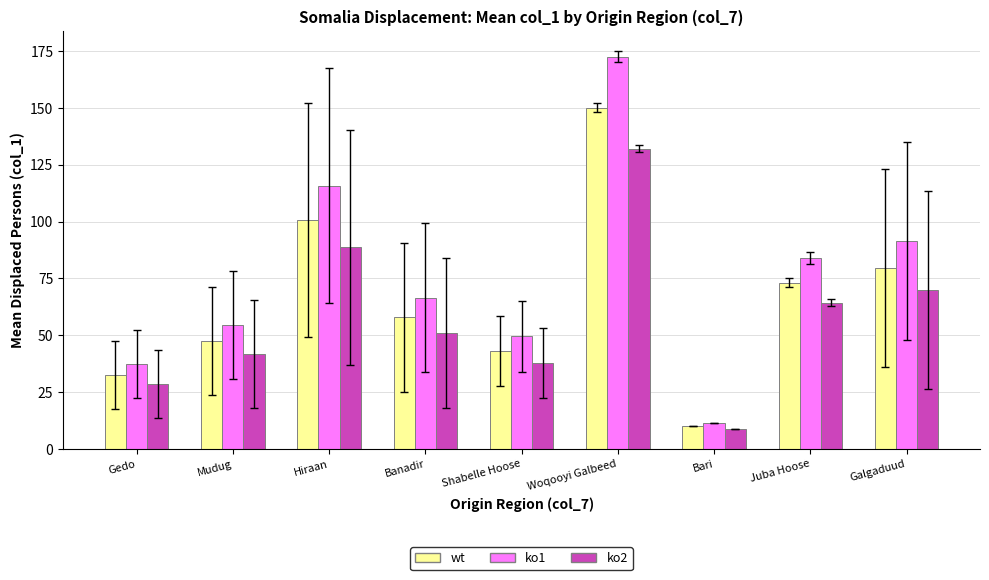

What is the total value across all series at Shabelle Hoose?

130.3